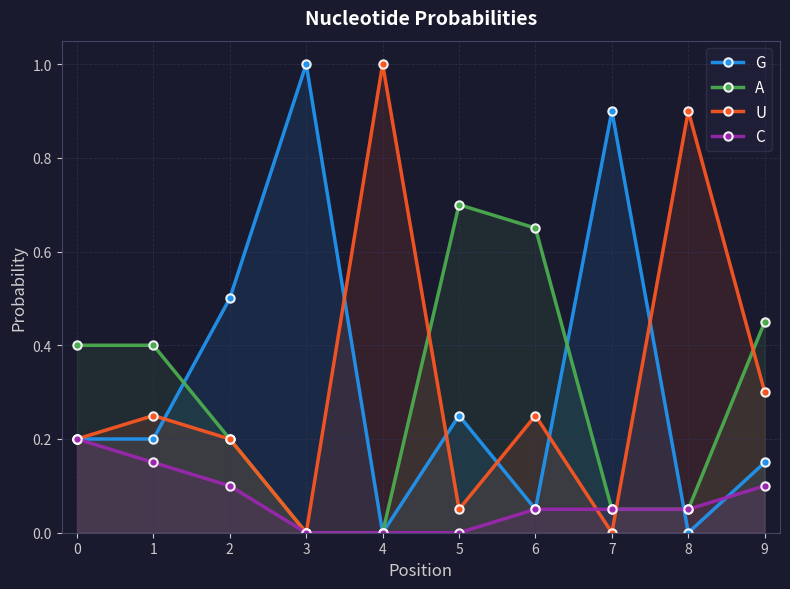

How many interior local peaks does the G series have?

3